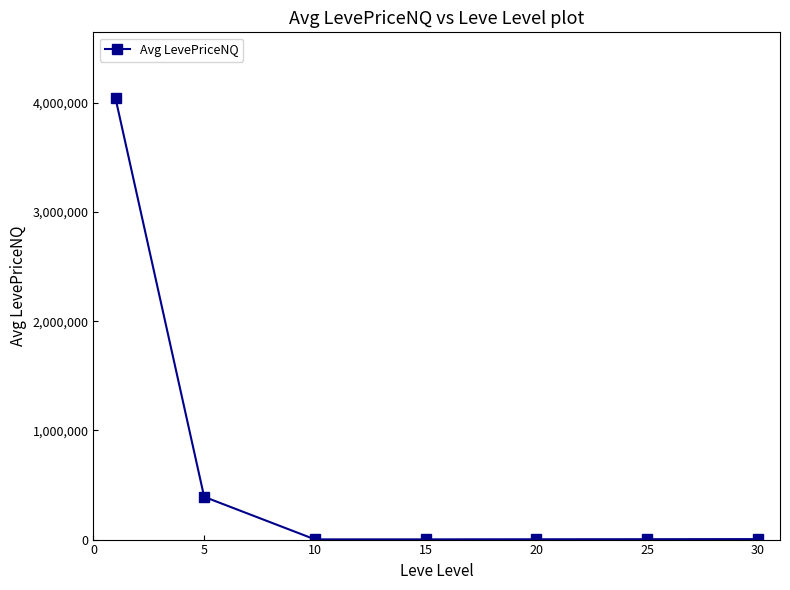

What is the average value?

635317.0